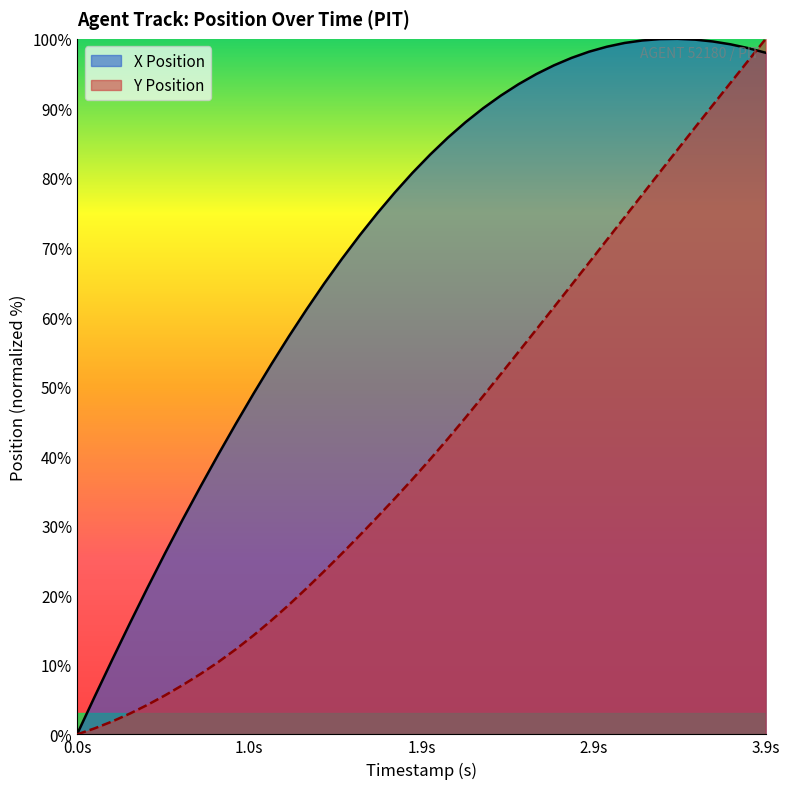

List the series in order of their overall mean, lowest first.

Y Position, X Position